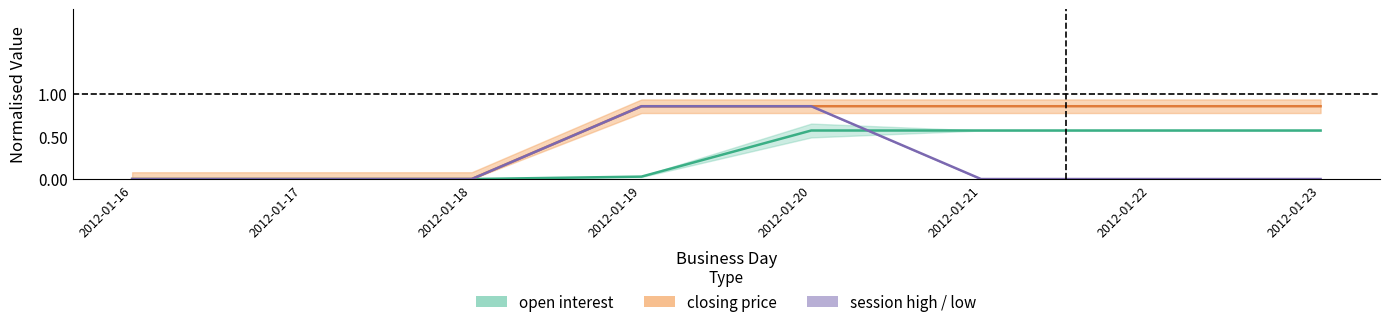

Rank the series by their maximum value, from lowest to highest.

open interest, closing price, session open